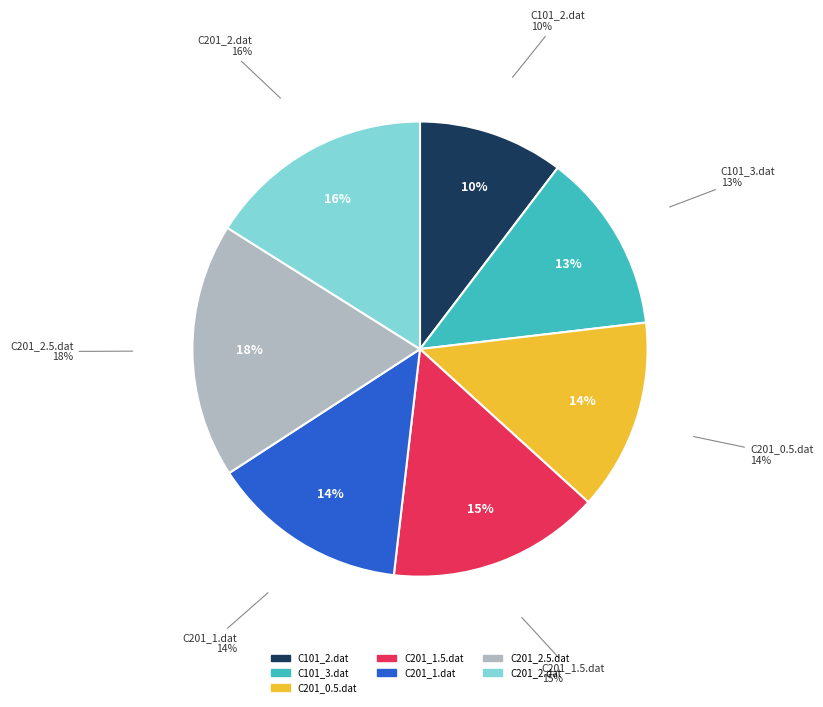

How many segments does this pie chart have?

7